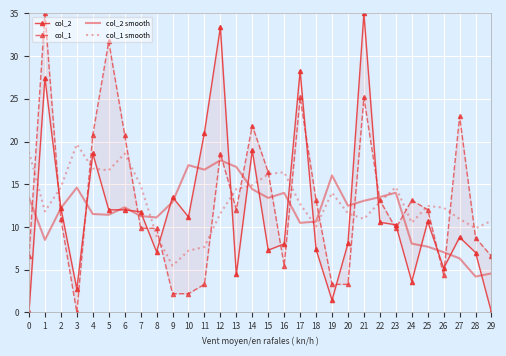

How many interior local valleys does the col_1 smooth series have?

7